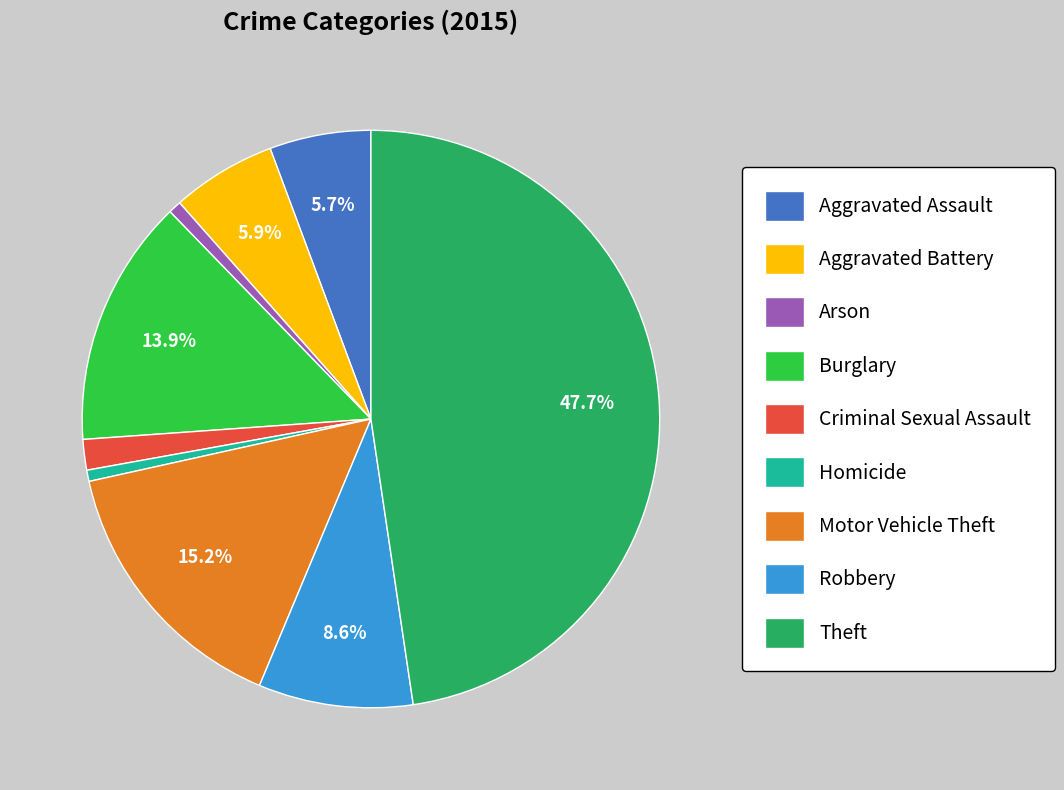

What is the total percentage of Aggravated Battery and Motor Vehicle Theft?

21.1%